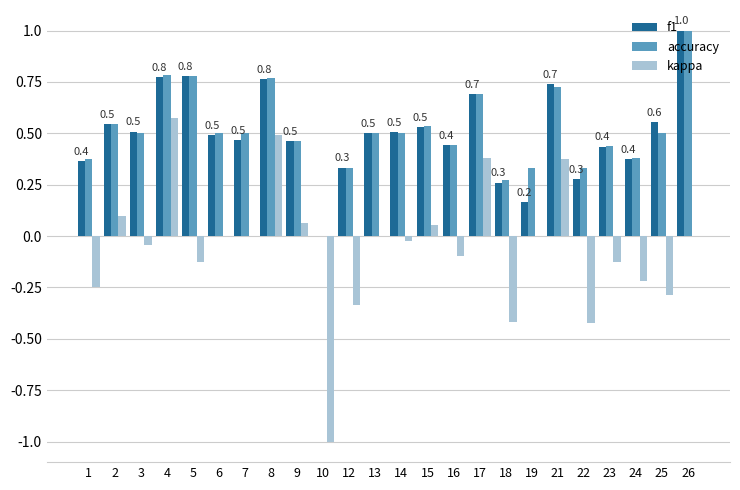

Which series changed the most between 6 and 10?

kappa